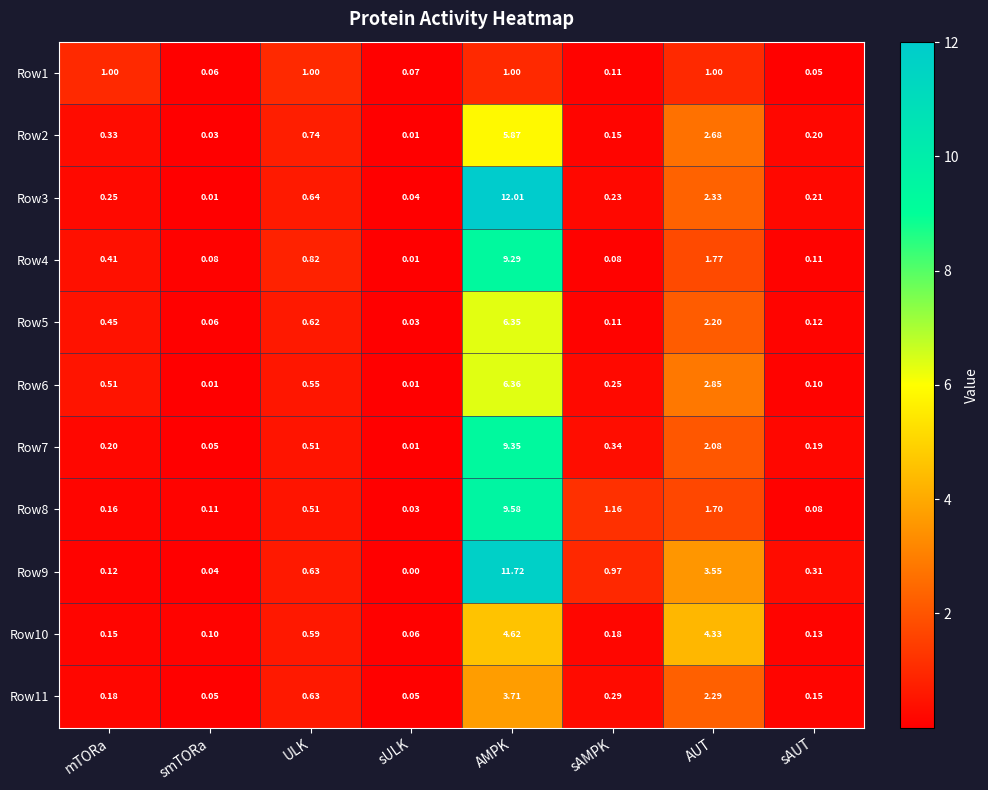

Rank the categories by Row3 value from highest to lowest.

AMPK, AUT, ULK, mTORa, sAMPK, sAUT, sULK, smTORa